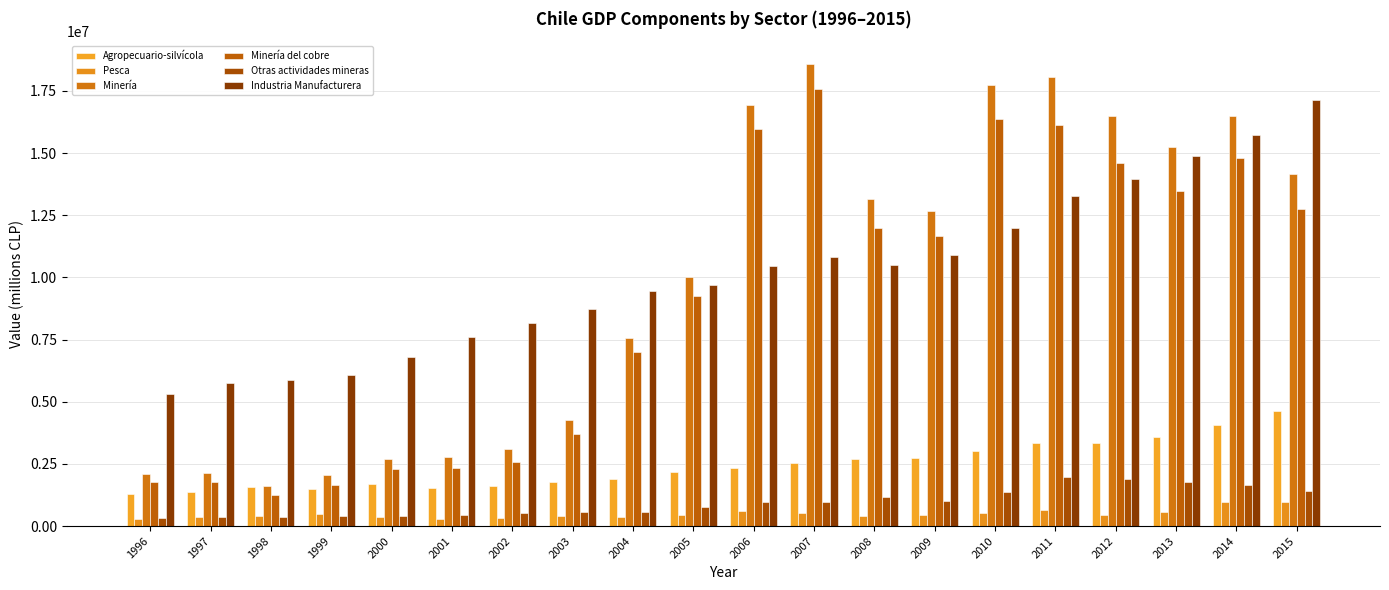

At which category is the sum across all series the highest?

2014